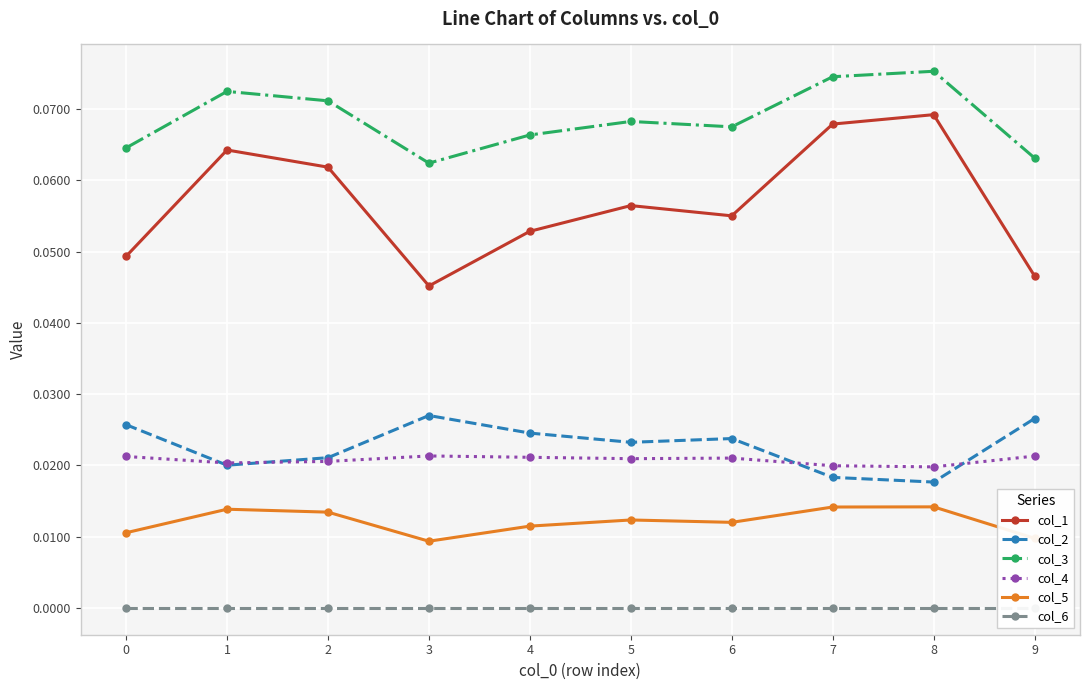

The col_2 series shows 0.0 at 9. True or false?

True